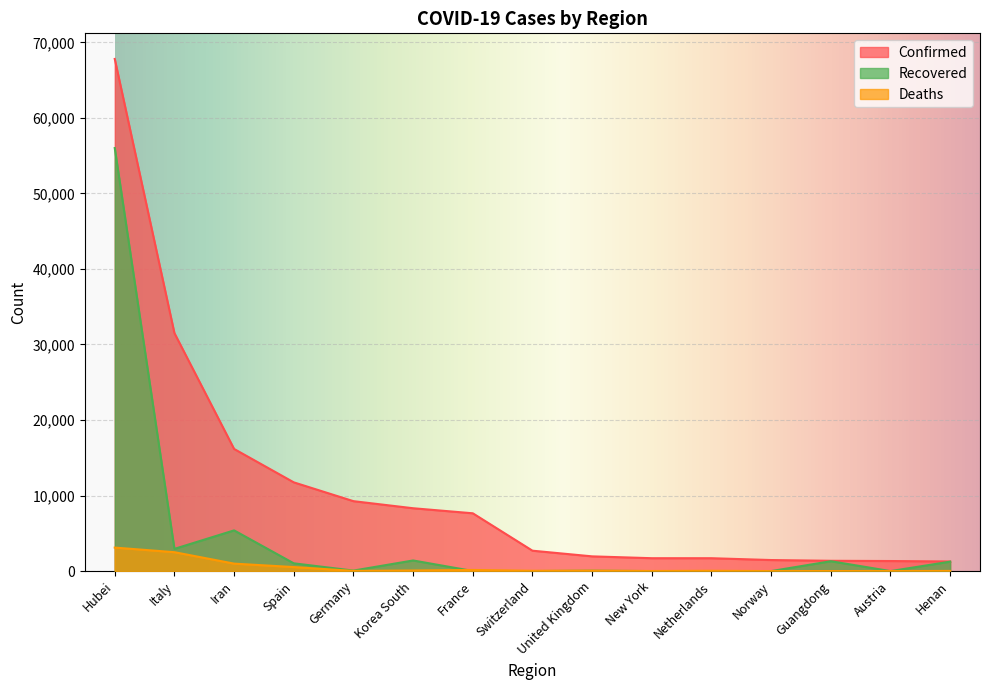

How many lines are shown in the chart?

3